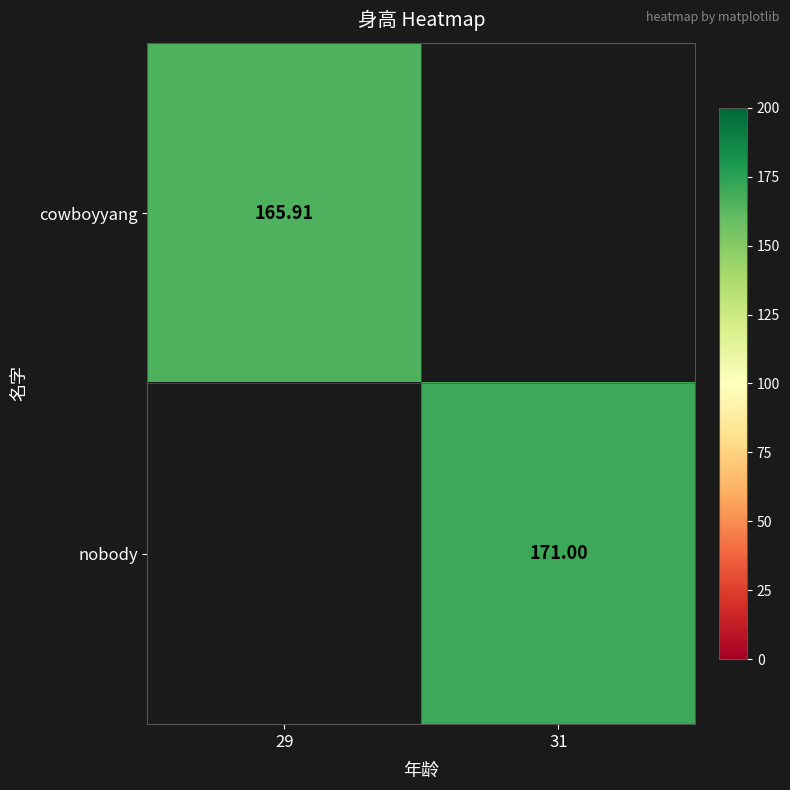

What is the approximate value of nobody at 31?

171.0